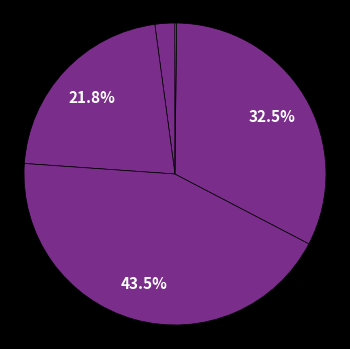

To the nearest percent, what is the average slice percentage?

20%